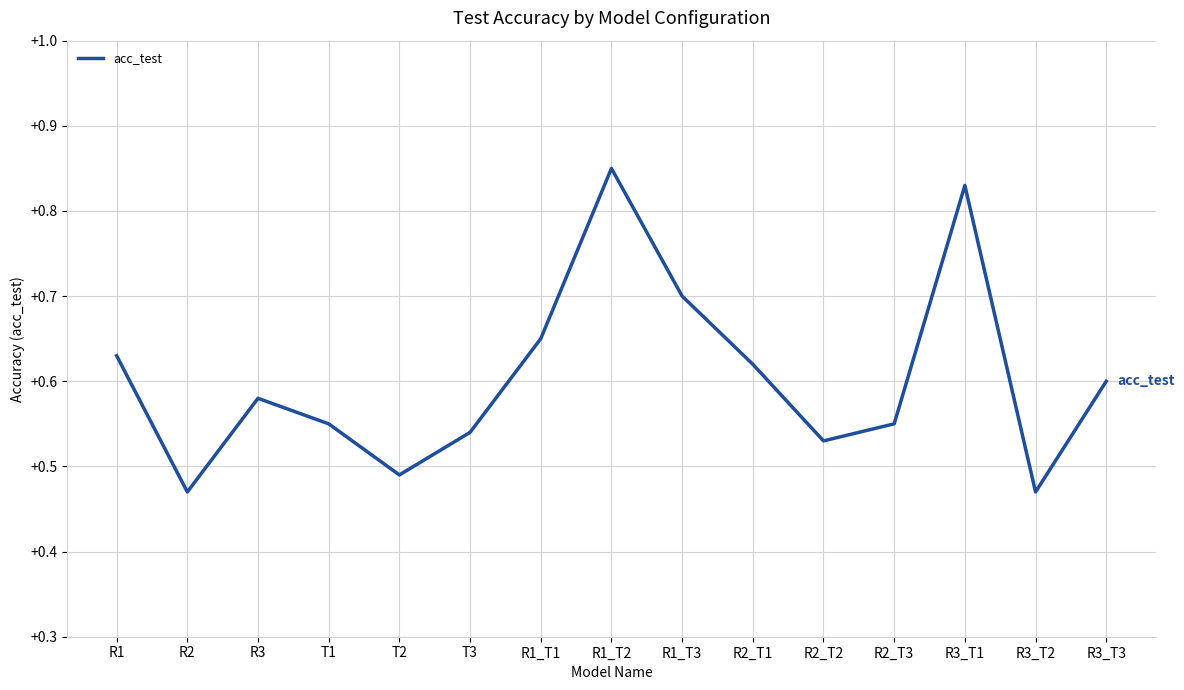

At which category does the chart reach its peak across all series?

R1_T2